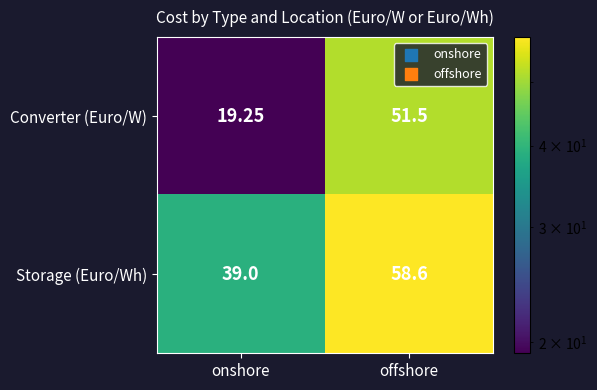

What is the total value across all series at offshore?

110.1